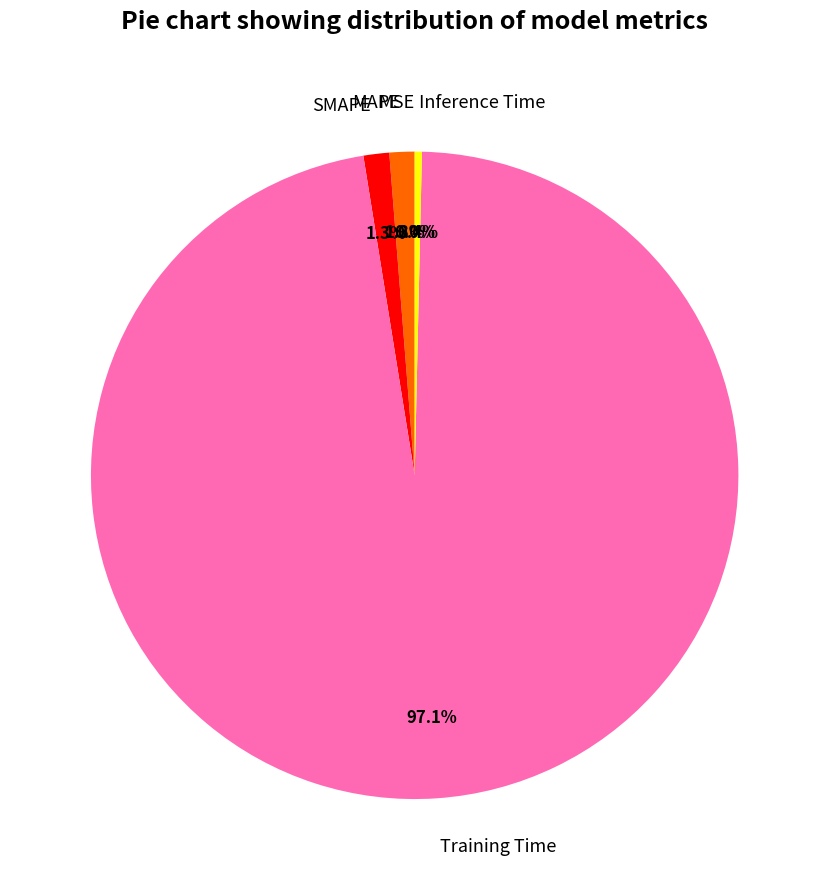

What percentage is the Training Time slice, to the nearest percent?

97%